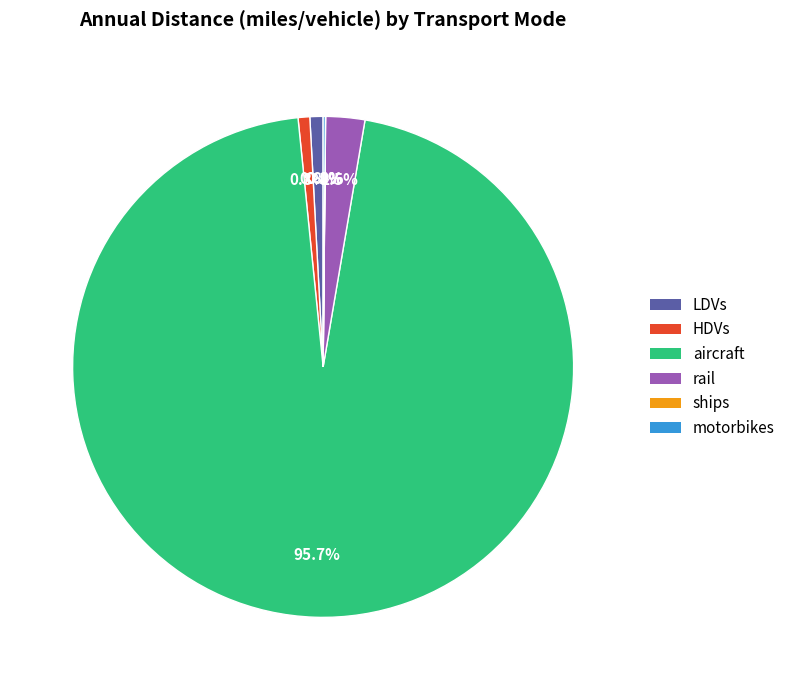

What is the largest slice in the pie chart?

aircraft